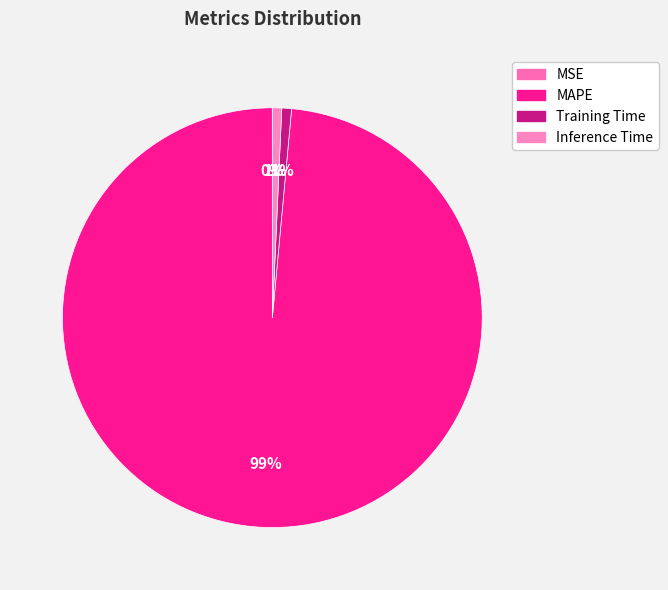

To the nearest percent, what is the average slice percentage?

25%